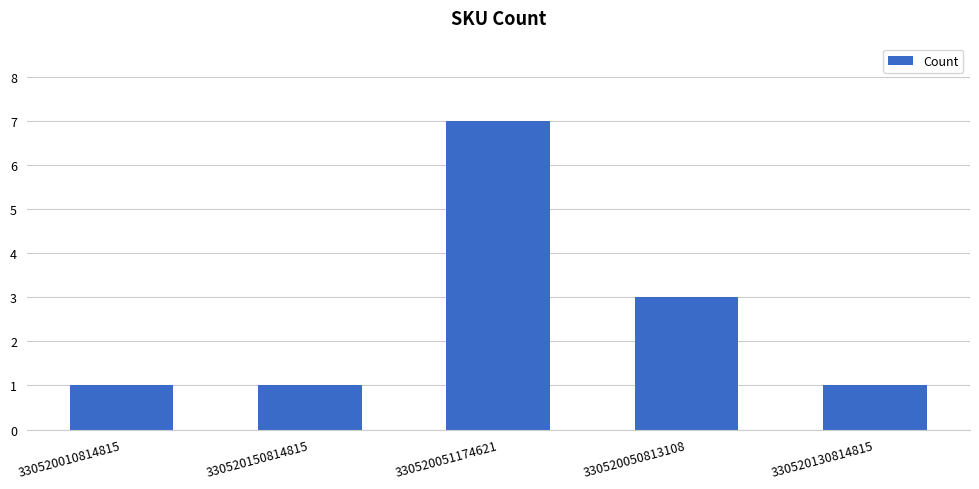

What is the greatest value displayed?

7